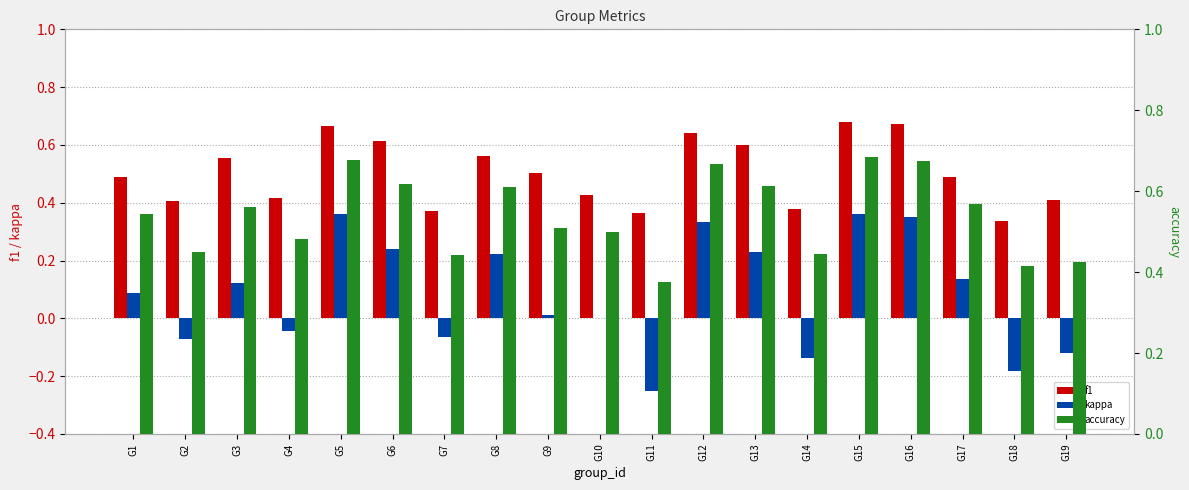

What is the total value across all series at G2?

0.8